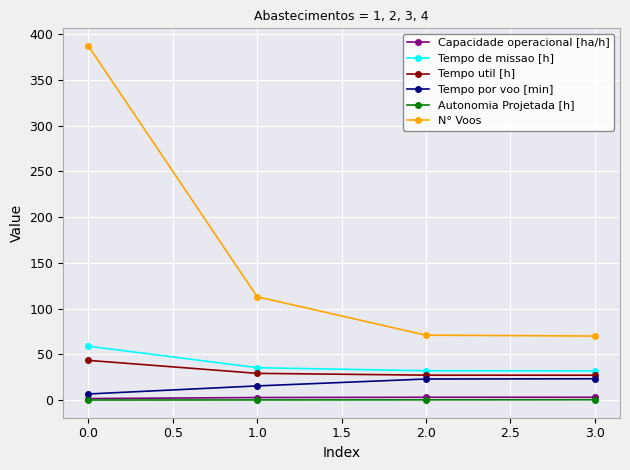

Which series has the largest range (max minus min)?

N° Voos